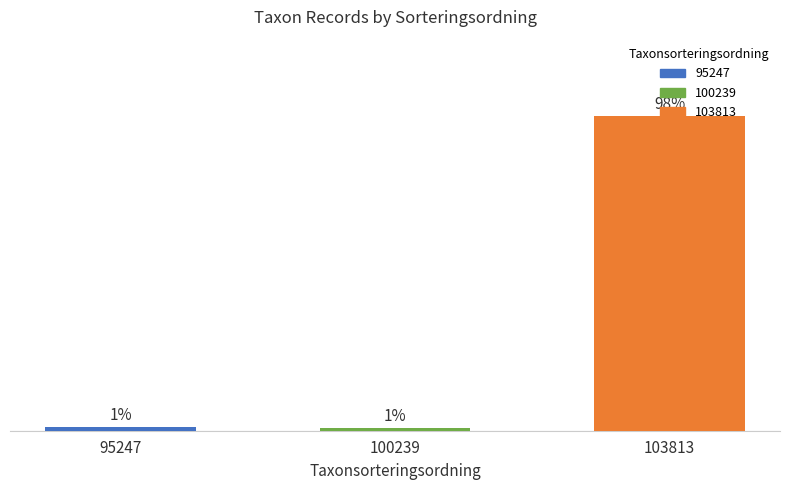

Approximately how many times larger is the value at 103813 compared to 95247?

84.8